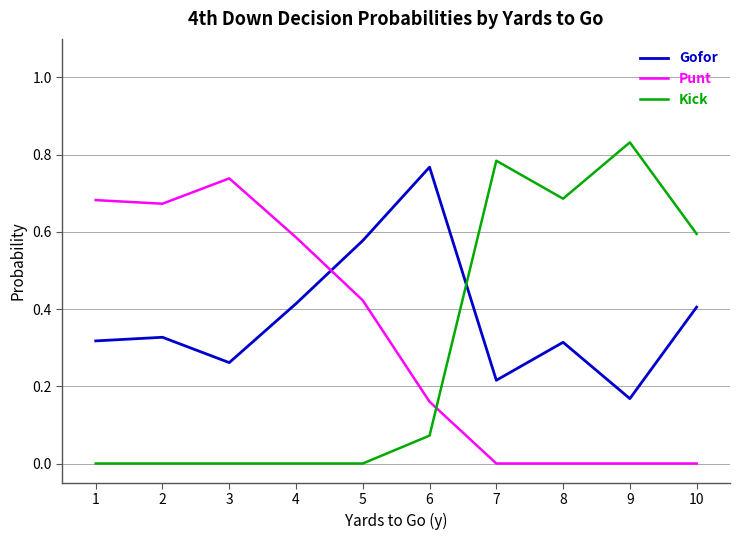

Count the number of data series in this chart.

3